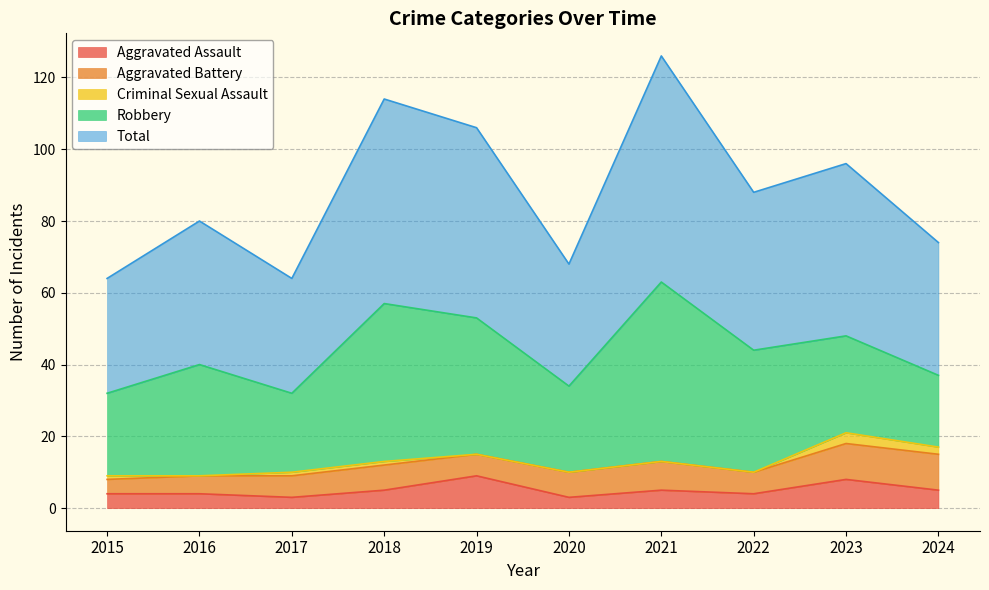

True or false: Robbery and Criminal Sexual Assault intersect in this chart.

False